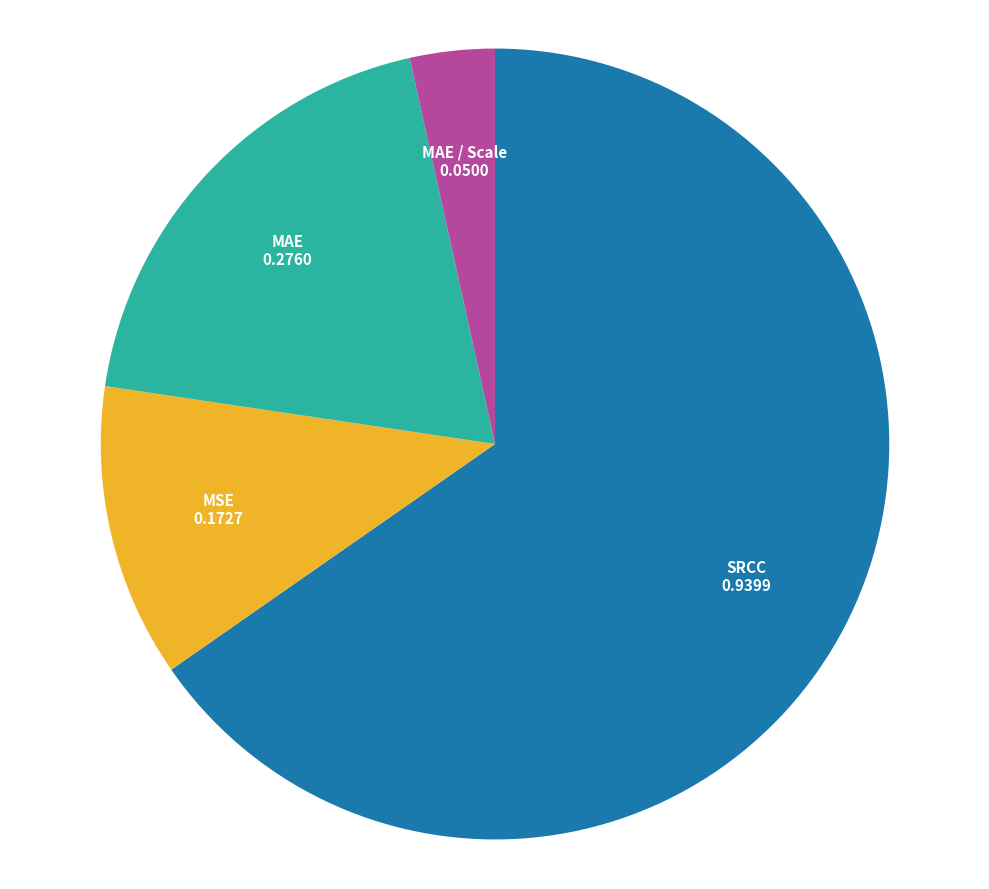

Is the sum of MAE and MAE / Scale greater than half?

No